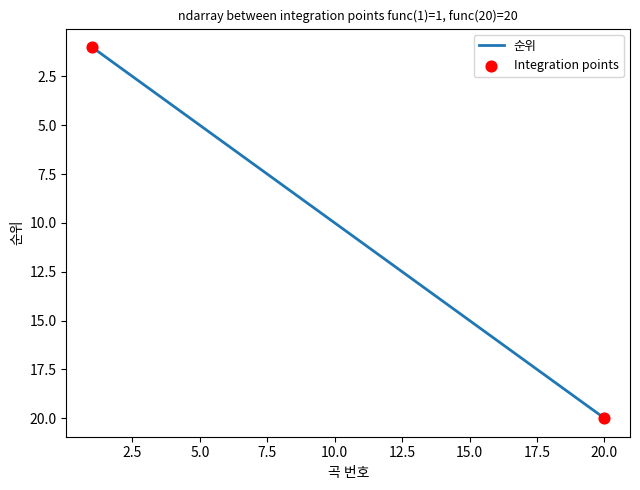

What is the greatest value displayed?

20